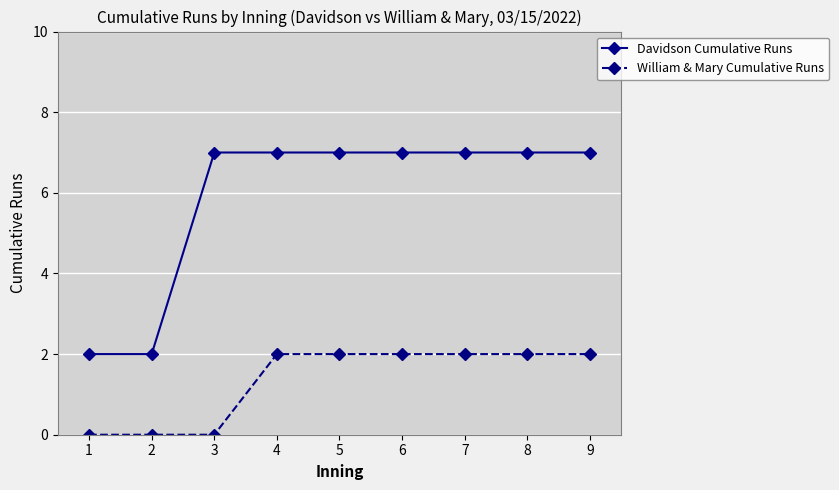

Does the chart have visible grid lines?

Yes